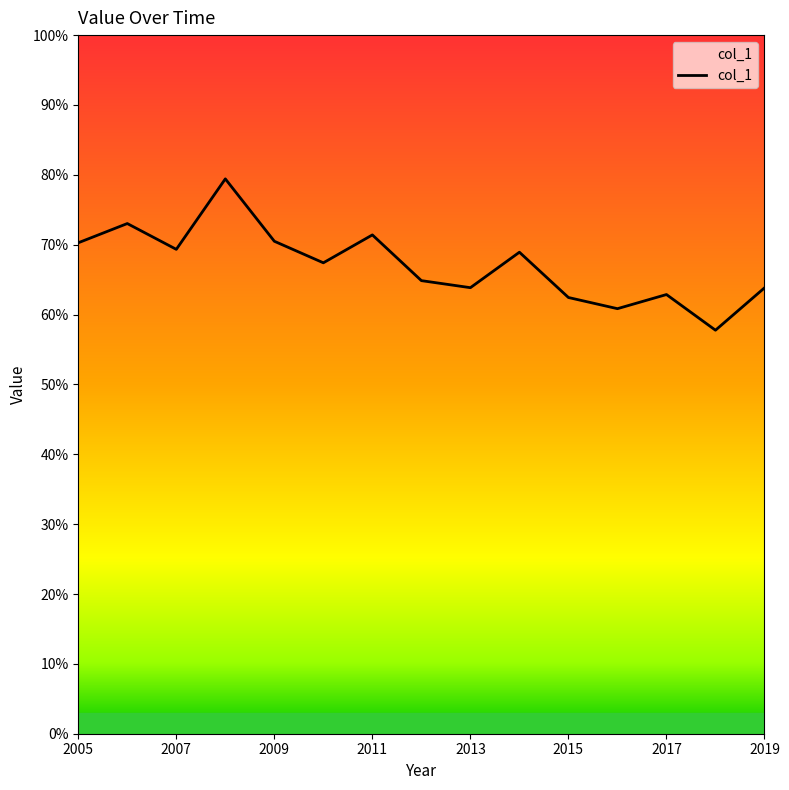

Which label corresponds to the largest value in the chart?

2008-07-15